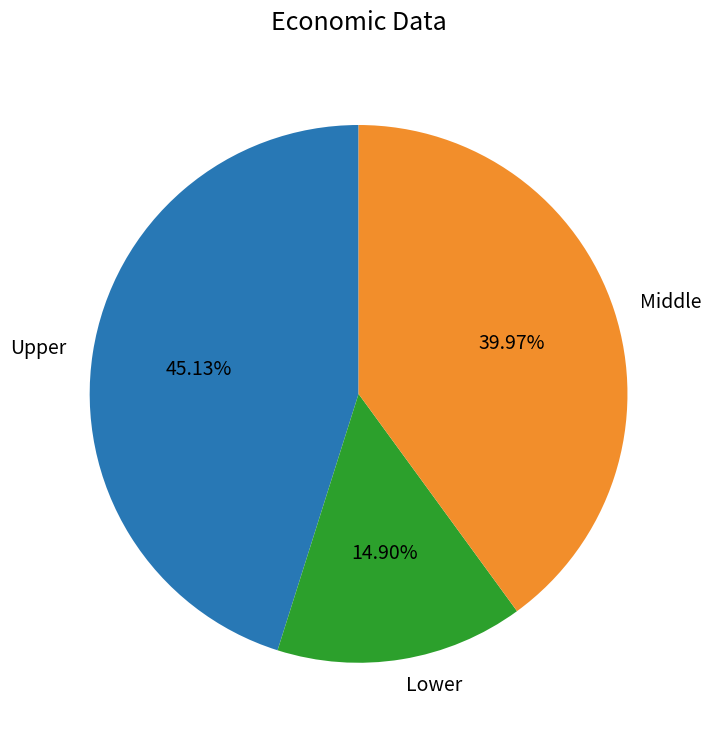

Do Lower and Upper together represent more than half of the pie?

Yes